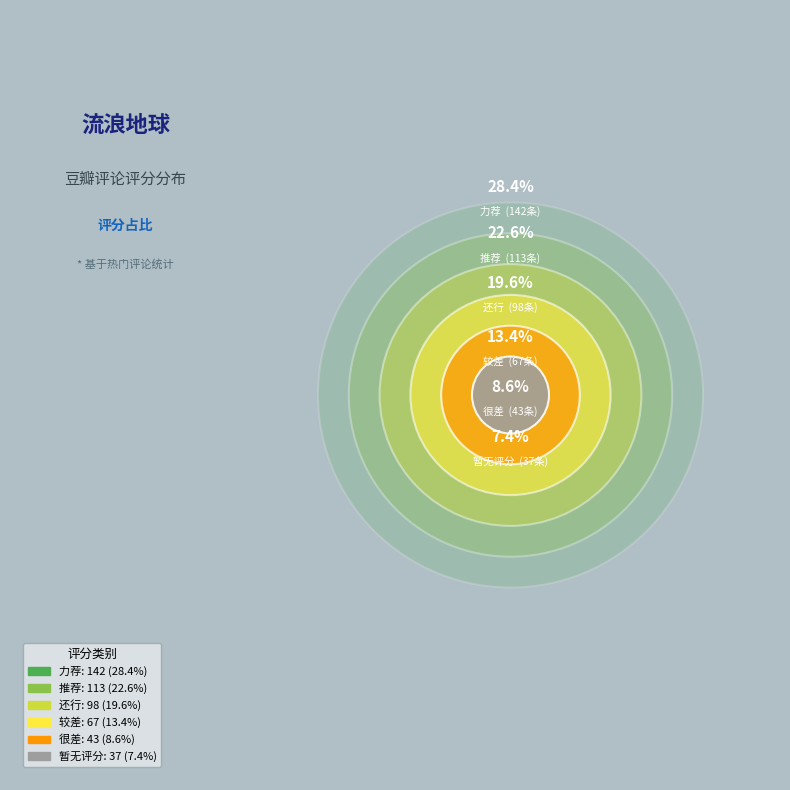

Rank the categories by value from highest to lowest.

力荐, 推荐, 还行, 较差, 很差, 暂无评分